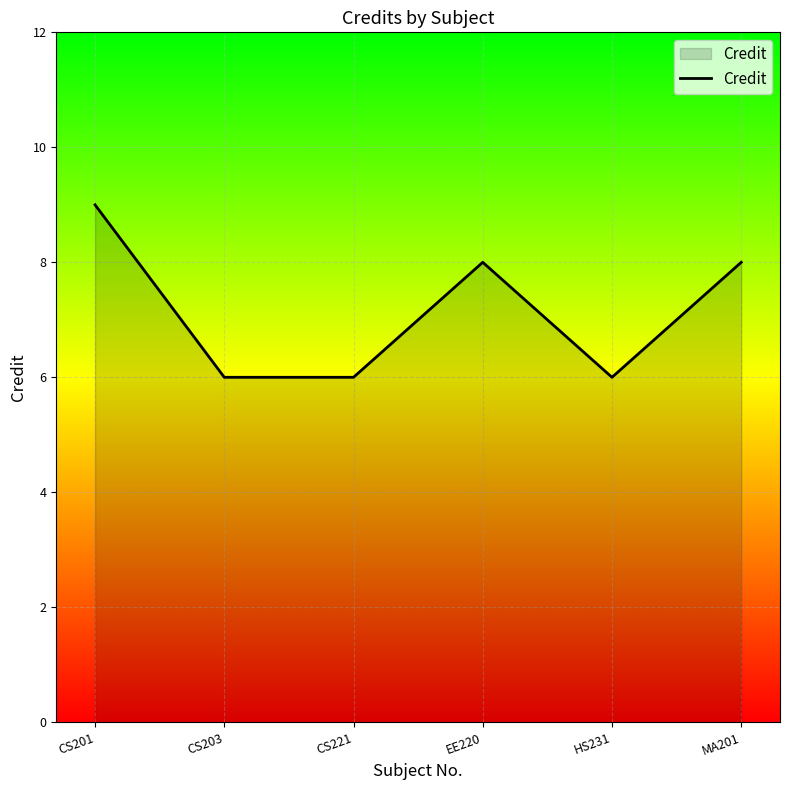

What is the minimum value shown in the chart?

6